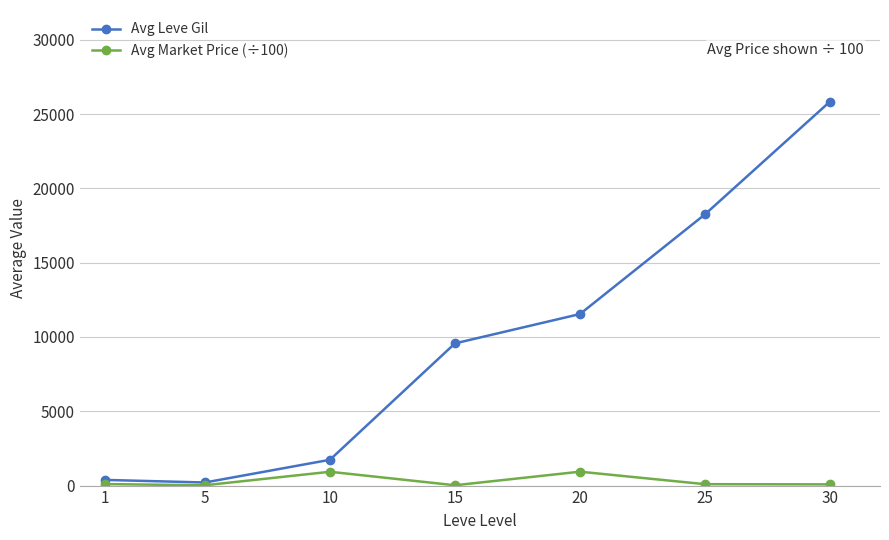

True or false: Avg Leve Gil has more than 1 points higher than both neighbors.

False